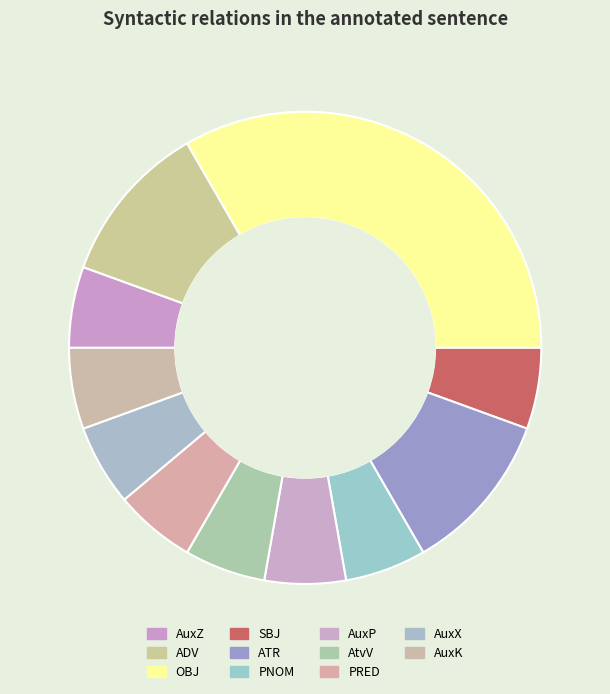

Which category has the smallest portion of the pie?

AuxZ